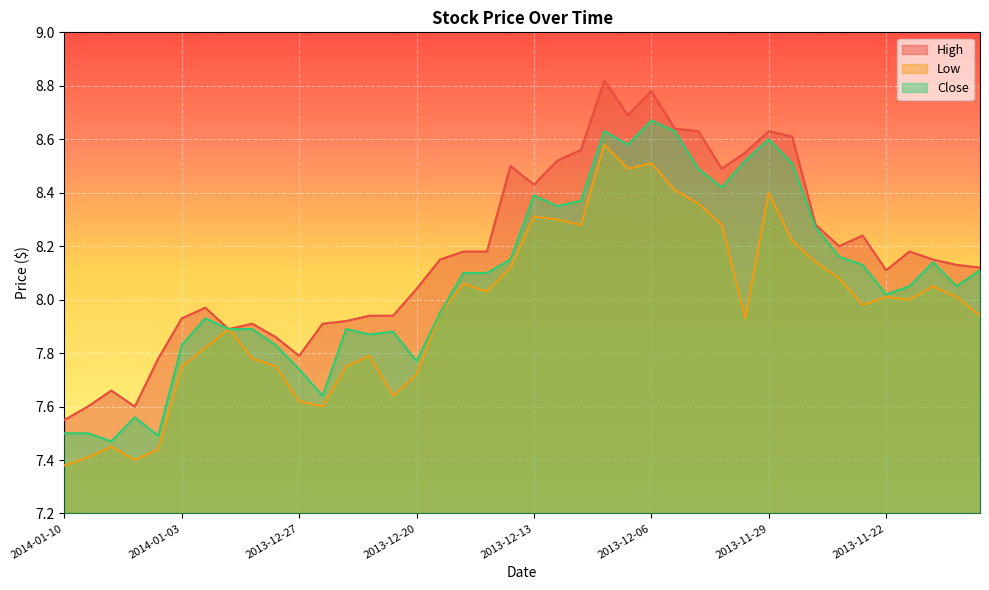

Between 2013-12-26 and 2013-11-19, which is larger?

2013-11-19